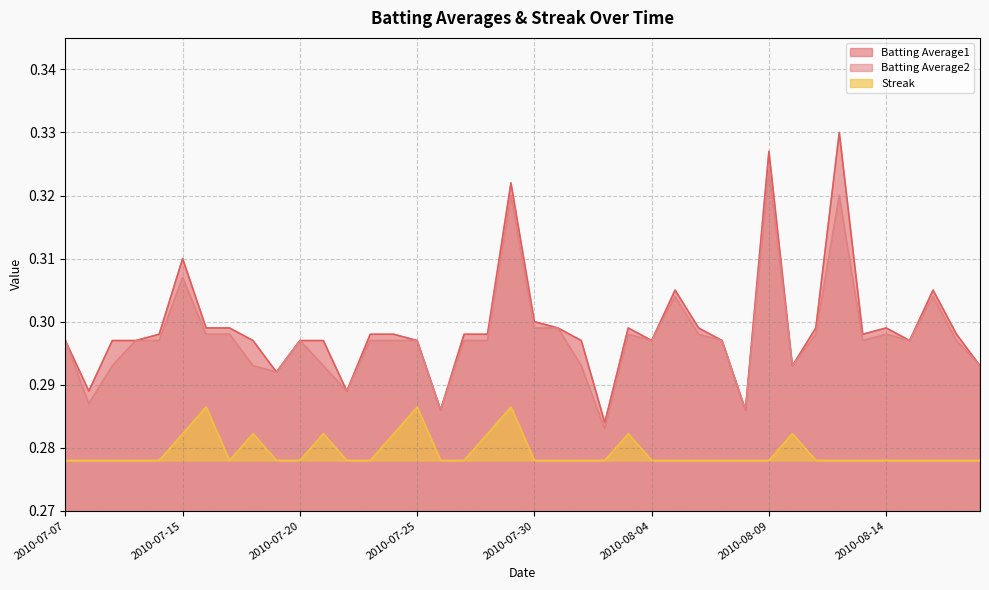

Reading left to right, extract all data points from this chart.

Batting Average1: 2010-07-07=0.3	2010-07-08=0.3	2010-07-09=0.3	2010-07-10=0.3	2010-07-11=0.3	2010-07-15=0.3	2010-07-16=0.3	2010-07-17=0.3	2010-07-18=0.3	2010-07-19=0.3	2010-07-20=0.3	2010-07-21=0.3	2010-07-22=0.3	2010-07-23=0.3	2010-07-24=0.3	2010-07-25=0.3	2010-07-26=0.3	2010-07-27=0.3	2010-07-28=0.3	2010-07-29=0.3	2010-07-30=0.3	2010-07-31=0.3	2010-08-01=0.3	2010-08-02=0.3	2010-08-03=0.3	2010-08-04=0.3	2010-08-05=0.3	2010-08-06=0.3	2010-08-07=0.3	2010-08-08=0.3	2010-08-09=0.3	2010-08-10=0.3	2010-08-11=0.3	2010-08-12=0.3	2010-08-13=0.3	2010-08-14=0.3	2010-08-15=0.3	2010-08-16=0.3	2010-08-17=0.3	2010-08-18=0.3
Batting Average2: 2010-07-07=0.3	2010-07-08=0.3	2010-07-09=0.3	2010-07-10=0.3	2010-07-11=0.3	2010-07-15=0.3	2010-07-16=0.3	2010-07-17=0.3	2010-07-18=0.3	2010-07-19=0.3	2010-07-20=0.3	2010-07-21=0.3	2010-07-22=0.3	2010-07-23=0.3	2010-07-24=0.3	2010-07-25=0.3	2010-07-26=0.3	2010-07-27=0.3	2010-07-28=0.3	2010-07-29=0.3	2010-07-30=0.3	2010-07-31=0.3	2010-08-01=0.3	2010-08-02=0.3	2010-08-03=0.3	2010-08-04=0.3	2010-08-05=0.3	2010-08-06=0.3	2010-08-07=0.3	2010-08-08=0.3	2010-08-09=0.3	2010-08-10=0.3	2010-08-11=0.3	2010-08-12=0.3	2010-08-13=0.3	2010-08-14=0.3	2010-08-15=0.3	2010-08-16=0.3	2010-08-17=0.3	2010-08-18=0.3
Streak: 2010-07-07=0.3	2010-07-08=0.3	2010-07-09=0.3	2010-07-10=0.3	2010-07-11=0.3	2010-07-15=0.3	2010-07-16=0.3	2010-07-17=0.3	2010-07-18=0.3	2010-07-19=0.3	2010-07-20=0.3	2010-07-21=0.3	2010-07-22=0.3	2010-07-23=0.3	2010-07-24=0.3	2010-07-25=0.3	2010-07-26=0.3	2010-07-27=0.3	2010-07-28=0.3	2010-07-29=0.3	2010-07-30=0.3	2010-07-31=0.3	2010-08-01=0.3	2010-08-02=0.3	2010-08-03=0.3	2010-08-04=0.3	2010-08-05=0.3	2010-08-06=0.3	2010-08-07=0.3	2010-08-08=0.3	2010-08-09=0.3	2010-08-10=0.3	2010-08-11=0.3	2010-08-12=0.3	2010-08-13=0.3	2010-08-14=0.3	2010-08-15=0.3	2010-08-16=0.3	2010-08-17=0.3	2010-08-18=0.3